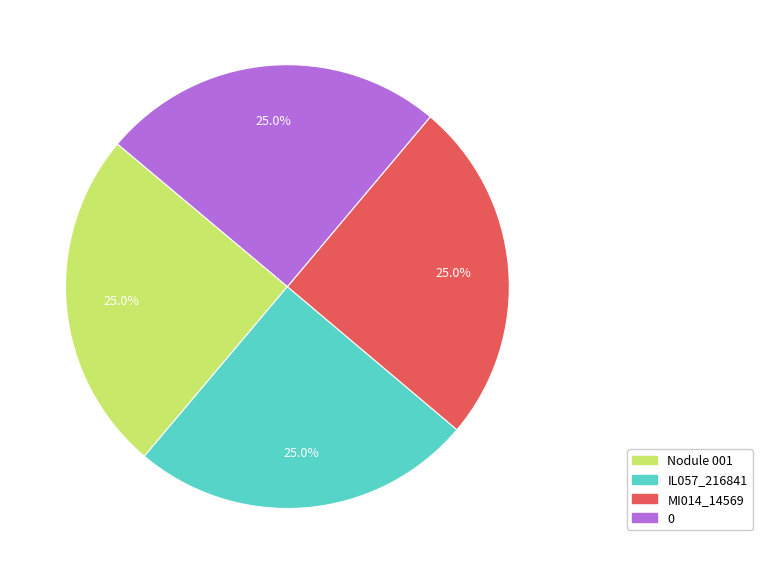

Does any single category account for the majority?

No